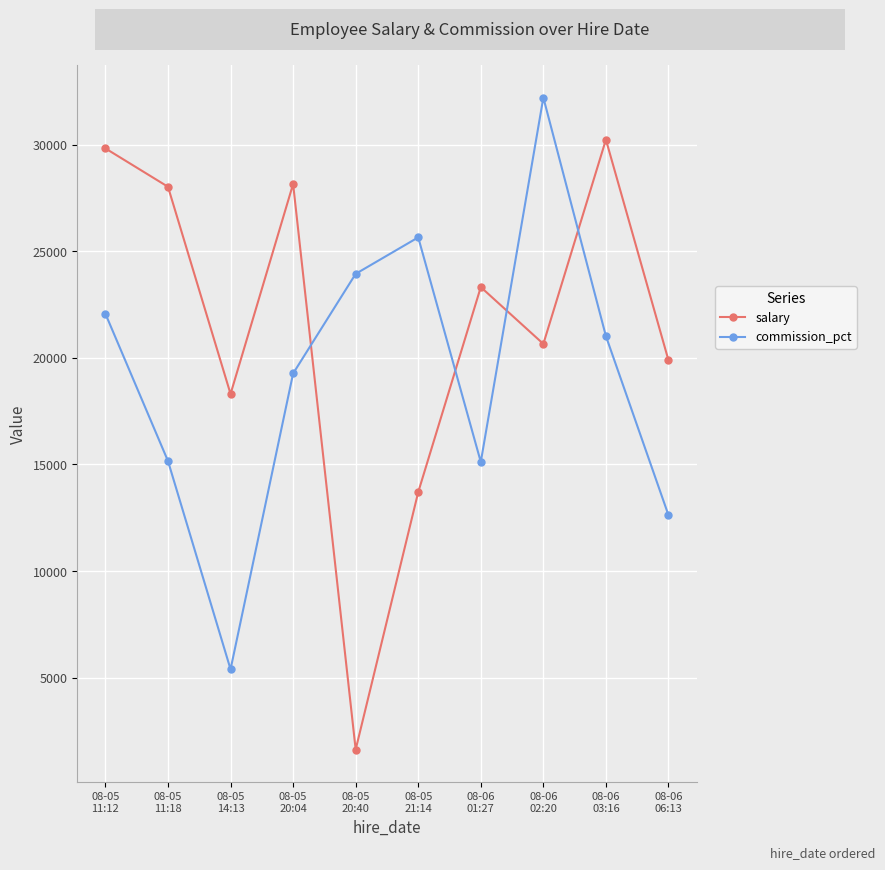

Which label corresponds to the largest value in the chart?

08-06
02:20